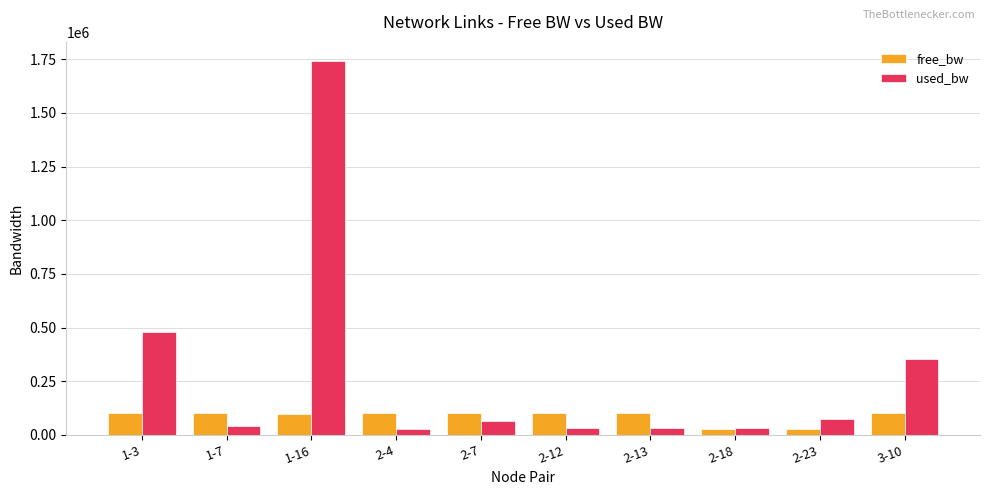

What is the difference between the free_bw values at 2-12 and 2-7?

33.4